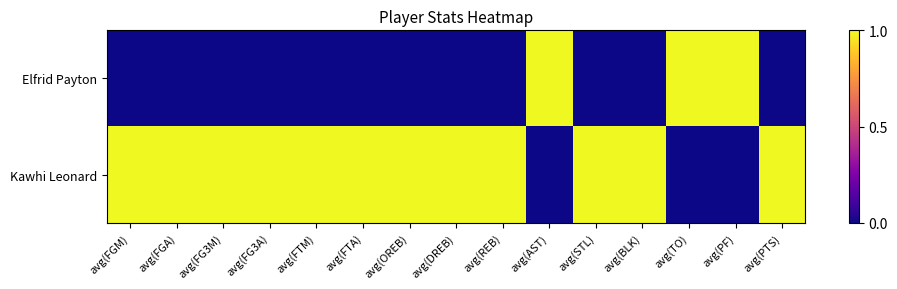

What is the total value across all series at avg(FGM)?

1